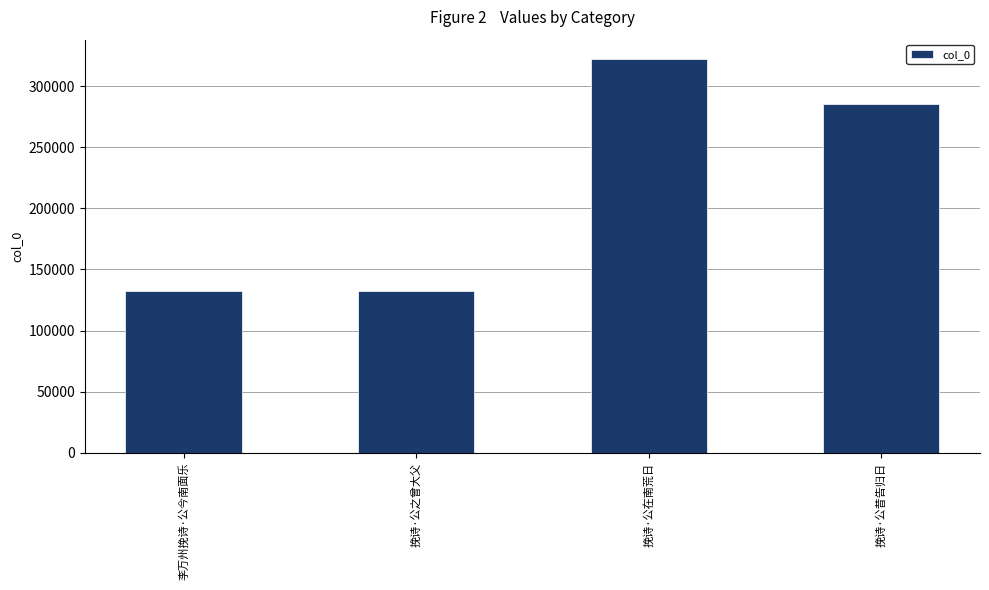

What value does the data have at 李万州挽诗·公今南面乐, to the nearest 100?

132500